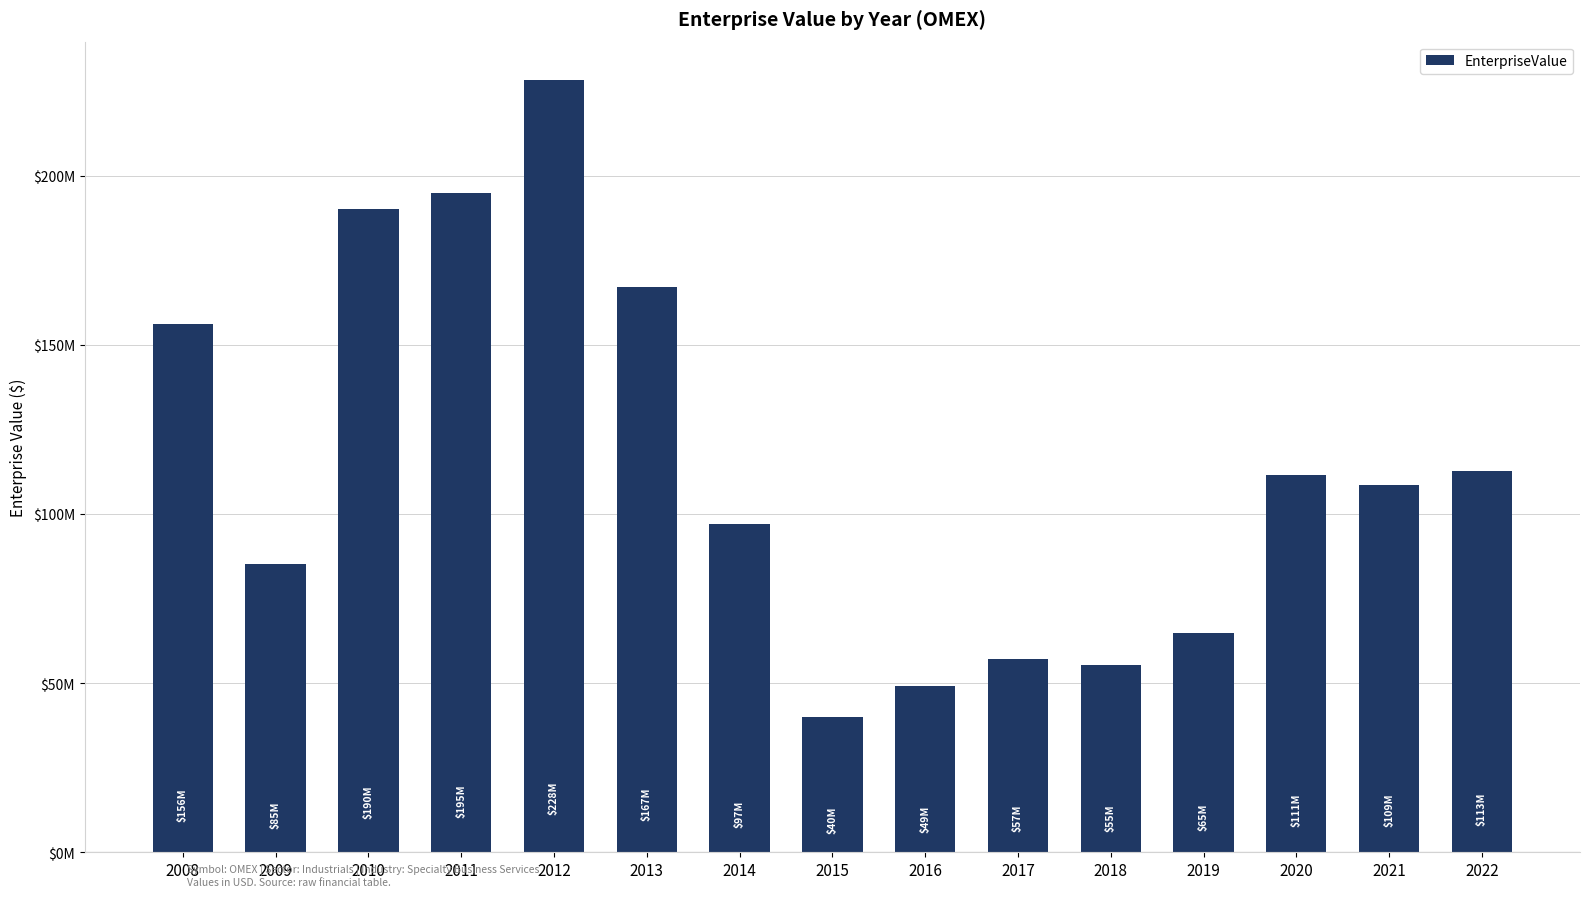

Reading right to left, transcribe all the data shown in this chart.

112782427.2	108603994.4	111387709.4	64758849.5	55246193.4	57205211.0	49273825.4	39987898.1	96950698.8	166970426.3	228174040.6	194813496.5	190175209.4	85164201.2	155986277.1